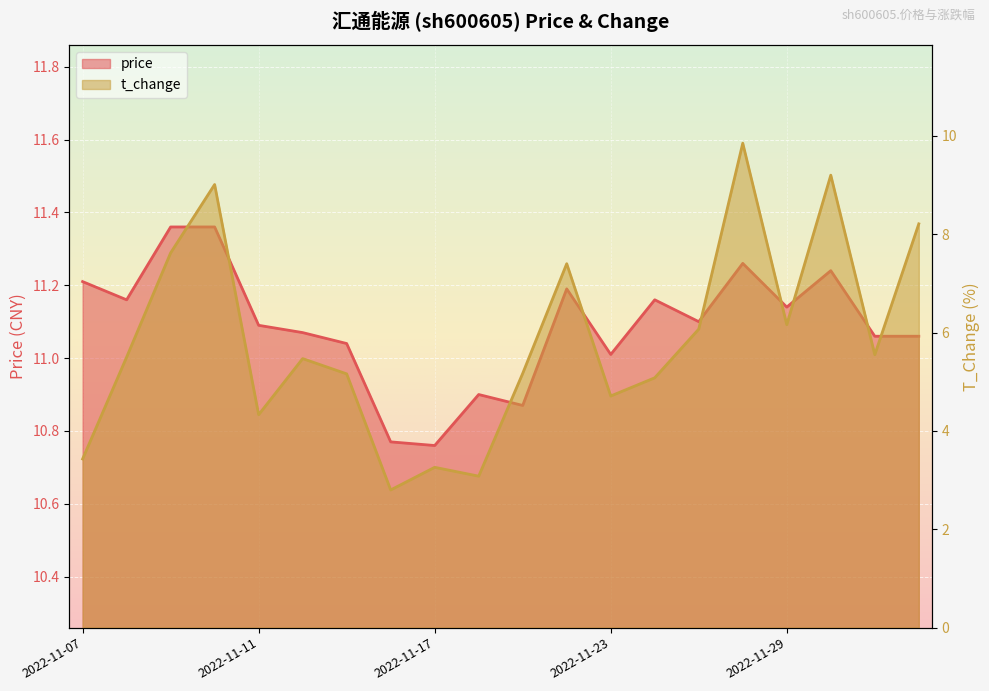

True or false: price and t_change cross at least once.

False